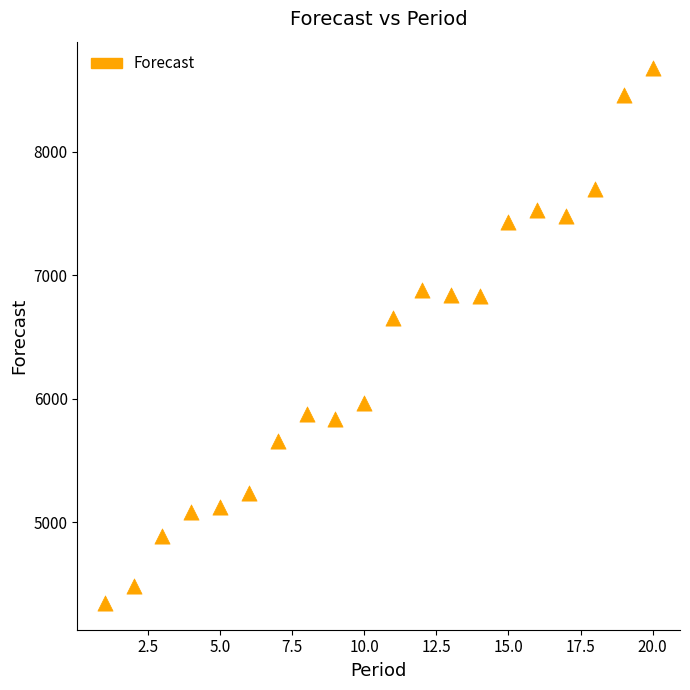

What Y value in the scatter plot is closest to 6509?

6653.5